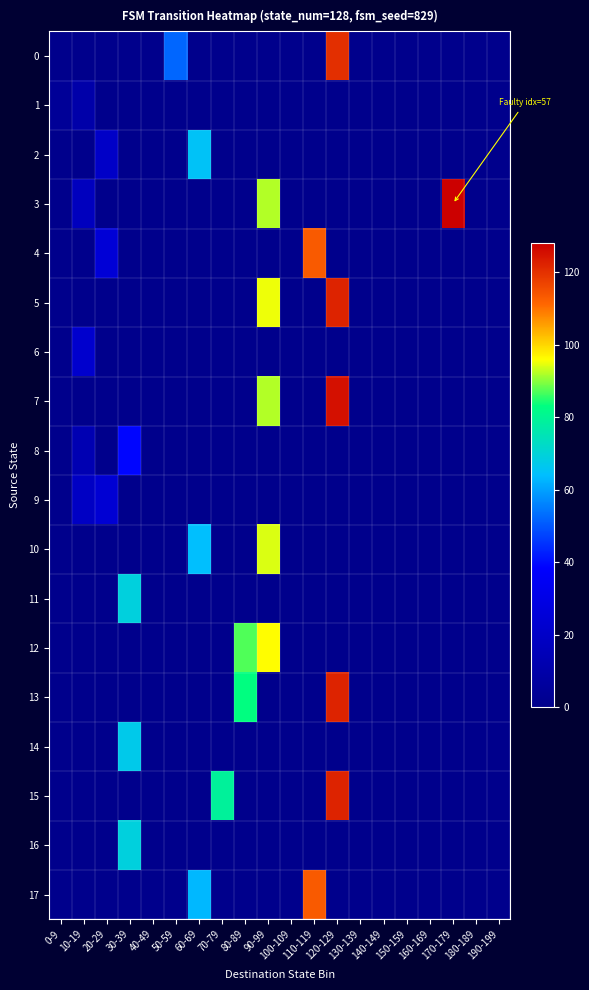

Reading right to left, extract all data points from this chart.

0: 190-199=0.5	180-189=0.5	170-179=0.5	160-169=0.5	150-159=0.5	140-149=0.5	130-139=0.5	120-129=120.0	110-119=0.5	100-109=0.5	90-99=0.5	80-89=0.5	70-79=0.5	60-69=0.5	50-59=52.0	40-49=0.5	30-39=0.5	20-29=0.5	10-19=0.5	0-9=0.5
1: 190-199=0.5	180-189=0.5	170-179=0.5	160-169=0.5	150-159=0.5	140-149=0.5	130-139=0.5	120-129=0.5	110-119=0.5	100-109=0.5	90-99=0.5	80-89=0.5	70-79=0.5	60-69=0.5	50-59=0.5	40-49=0.5	30-39=0.5	20-29=0.5	10-19=10.0	0-9=4.0
2: 190-199=0.5	180-189=0.5	170-179=0.5	160-169=0.5	150-159=0.5	140-149=0.5	130-139=0.5	120-129=0.5	110-119=0.5	100-109=0.5	90-99=0.5	80-89=0.5	70-79=0.5	60-69=65.0	50-59=0.5	40-49=0.5	30-39=0.5	20-29=20.0	10-19=0.5	0-9=0.5
3: 190-199=0.5	180-189=0.5	170-179=128.0	160-169=0.5	150-159=0.5	140-149=0.5	130-139=0.5	120-129=0.5	110-119=0.5	100-109=0.5	90-99=92.0	80-89=0.5	70-79=0.5	60-69=0.5	50-59=0.5	40-49=0.5	30-39=0.5	20-29=0.5	10-19=17.0	0-9=0.5
4: 190-199=0.5	180-189=0.5	170-179=0.5	160-169=0.5	150-159=0.5	140-149=0.5	130-139=0.5	120-129=0.5	110-119=113.0	100-109=0.5	90-99=0.5	80-89=0.5	70-79=0.5	60-69=0.5	50-59=0.5	40-49=0.5	30-39=0.5	20-29=25.0	10-19=0.5	0-9=0.5
5: 190-199=0.5	180-189=0.5	170-179=0.5	160-169=0.5	150-159=0.5	140-149=0.5	130-139=0.5	120-129=122.0	110-119=0.5	100-109=0.5	90-99=95.0	80-89=0.5	70-79=0.5	60-69=0.5	50-59=0.5	40-49=0.5	30-39=0.5	20-29=0.5	10-19=0.5	0-9=0.5
6: 190-199=0.5	180-189=0.5	170-179=0.5	160-169=0.5	150-159=0.5	140-149=0.5	130-139=0.5	120-129=0.5	110-119=0.5	100-109=0.5	90-99=0.5	80-89=0.5	70-79=0.5	60-69=0.5	50-59=0.5	40-49=0.5	30-39=0.5	20-29=0.5	10-19=22.0	0-9=0.5
7: 190-199=0.5	180-189=0.5	170-179=0.5	160-169=0.5	150-159=0.5	140-149=0.5	130-139=0.5	120-129=125.0	110-119=0.5	100-109=0.5	90-99=92.0	80-89=0.5	70-79=0.5	60-69=0.5	50-59=0.5	40-49=0.5	30-39=0.5	20-29=0.5	10-19=0.5	0-9=0.5
8: 190-199=0.5	180-189=0.5	170-179=0.5	160-169=0.5	150-159=0.5	140-149=0.5	130-139=0.5	120-129=0.5	110-119=0.5	100-109=0.5	90-99=0.5	80-89=0.5	70-79=0.5	60-69=0.5	50-59=0.5	40-49=0.5	30-39=39.0	20-29=0.5	10-19=13.0	0-9=0.5
9: 190-199=0.5	180-189=0.5	170-179=0.5	160-169=0.5	150-159=0.5	140-149=0.5	130-139=0.5	120-129=0.5	110-119=0.5	100-109=0.5	90-99=0.5	80-89=0.5	70-79=0.5	60-69=0.5	50-59=0.5	40-49=0.5	30-39=0.5	20-29=24.0	10-19=19.0	0-9=0.5
10: 190-199=0.5	180-189=0.5	170-179=0.5	160-169=0.5	150-159=0.5	140-149=0.5	130-139=0.5	120-129=0.5	110-119=0.5	100-109=0.5	90-99=94.0	80-89=0.5	70-79=0.5	60-69=64.0	50-59=0.5	40-49=0.5	30-39=0.5	20-29=0.5	10-19=0.5	0-9=0.5
11: 190-199=0.5	180-189=0.5	170-179=0.5	160-169=0.5	150-159=0.5	140-149=0.5	130-139=0.5	120-129=0.5	110-119=0.5	100-109=0.5	90-99=0.5	80-89=0.5	70-79=0.5	60-69=0.5	50-59=0.5	40-49=0.5	30-39=69.0	20-29=0.5	10-19=0.5	0-9=0.5
12: 190-199=0.5	180-189=0.5	170-179=0.5	160-169=0.5	150-159=0.5	140-149=0.5	130-139=0.5	120-129=0.5	110-119=0.5	100-109=0.5	90-99=96.0	80-89=87.0	70-79=0.5	60-69=0.5	50-59=0.5	40-49=0.5	30-39=0.5	20-29=0.5	10-19=0.5	0-9=0.5
13: 190-199=0.5	180-189=0.5	170-179=0.5	160-169=0.5	150-159=0.5	140-149=0.5	130-139=0.5	120-129=122.0	110-119=0.5	100-109=0.5	90-99=0.5	80-89=83.0	70-79=0.5	60-69=0.5	50-59=0.5	40-49=0.5	30-39=0.5	20-29=0.5	10-19=0.5	0-9=0.5
14: 190-199=0.5	180-189=0.5	170-179=0.5	160-169=0.5	150-159=0.5	140-149=0.5	130-139=0.5	120-129=0.5	110-119=0.5	100-109=0.5	90-99=0.5	80-89=0.5	70-79=0.5	60-69=0.5	50-59=0.5	40-49=0.5	30-39=67.0	20-29=0.5	10-19=0.5	0-9=0.5
15: 190-199=0.5	180-189=0.5	170-179=0.5	160-169=0.5	150-159=0.5	140-149=0.5	130-139=0.5	120-129=122.0	110-119=0.5	100-109=0.5	90-99=0.5	80-89=0.5	70-79=79.0	60-69=0.5	50-59=0.5	40-49=0.5	30-39=0.5	20-29=0.5	10-19=0.5	0-9=0.5
16: 190-199=0.5	180-189=0.5	170-179=0.5	160-169=0.5	150-159=0.5	140-149=0.5	130-139=0.5	120-129=0.5	110-119=0.5	100-109=0.5	90-99=0.5	80-89=0.5	70-79=0.5	60-69=0.5	50-59=0.5	40-49=0.5	30-39=69.0	20-29=0.5	10-19=0.5	0-9=0.5
17: 190-199=0.5	180-189=0.5	170-179=0.5	160-169=0.5	150-159=0.5	140-149=0.5	130-139=0.5	120-129=0.5	110-119=113.0	100-109=0.5	90-99=0.5	80-89=0.5	70-79=0.5	60-69=63.0	50-59=0.5	40-49=0.5	30-39=0.5	20-29=0.5	10-19=0.5	0-9=0.5